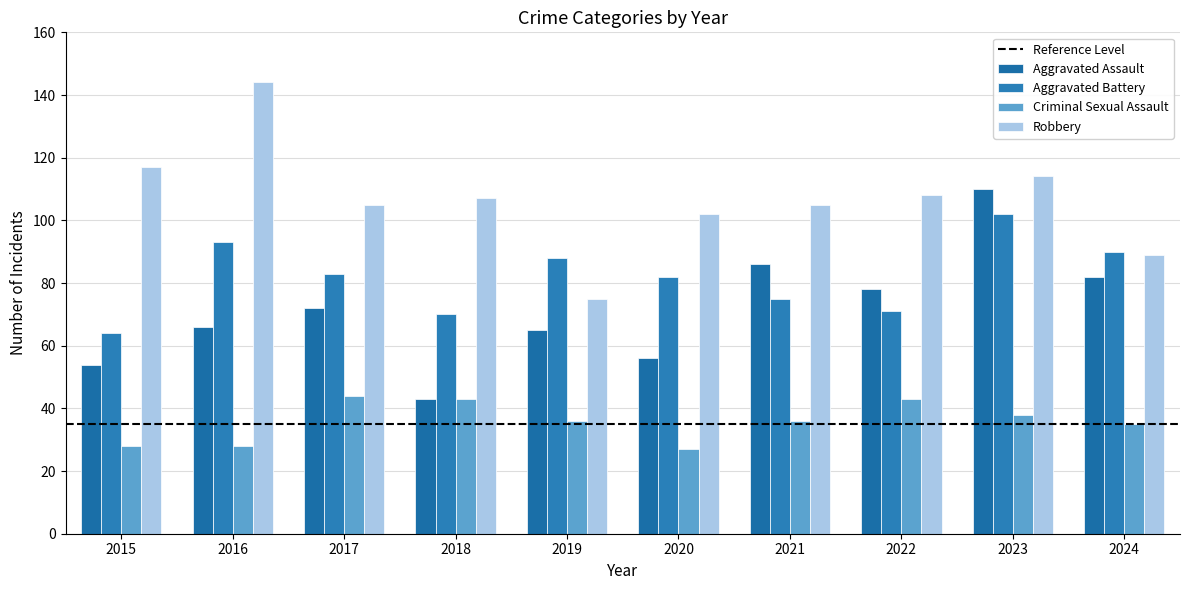

How many data points in Robbery are less than 107?

5